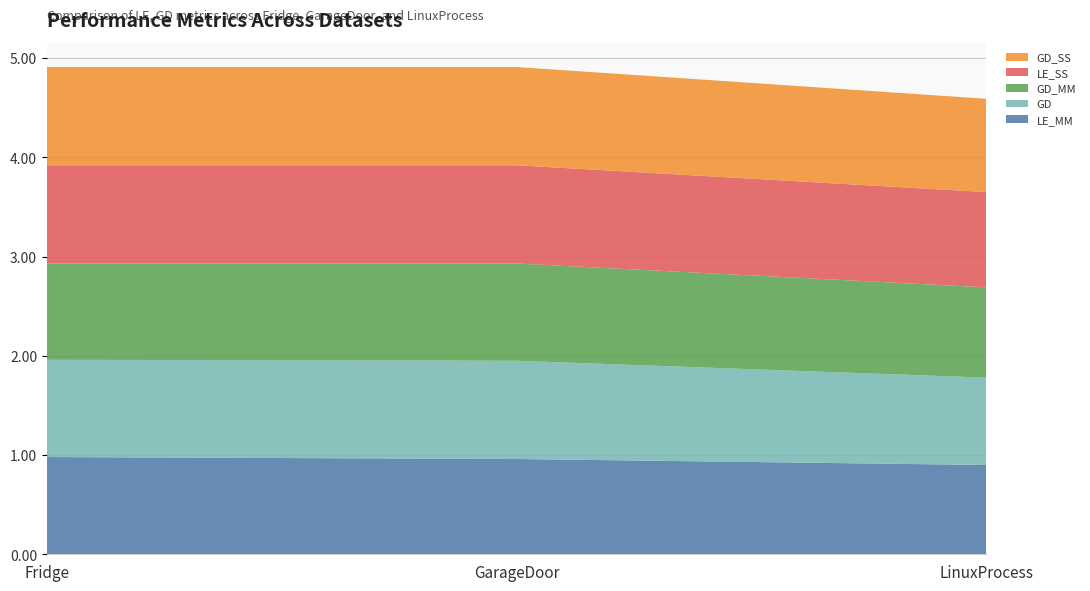

Reading left to right, what are all the values shown in this chart?

LE_MM: 1.0	1.0	0.9
GD: 1.0	1.0	0.9
GD_MM: 1.0	1.0	0.9
LE_SS: 1.0	1.0	1.0
GD_SS: 1.0	1.0	0.9